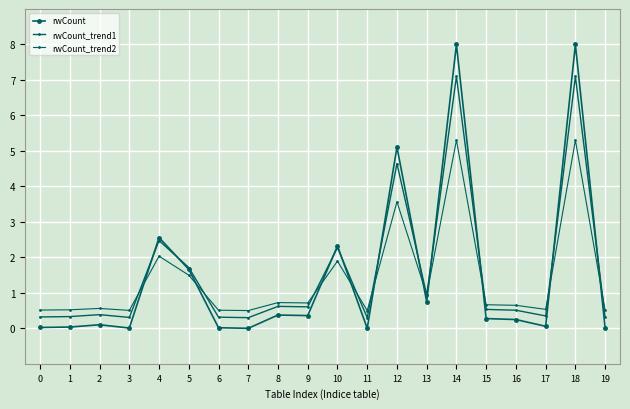

How many lines are shown in the chart?

3